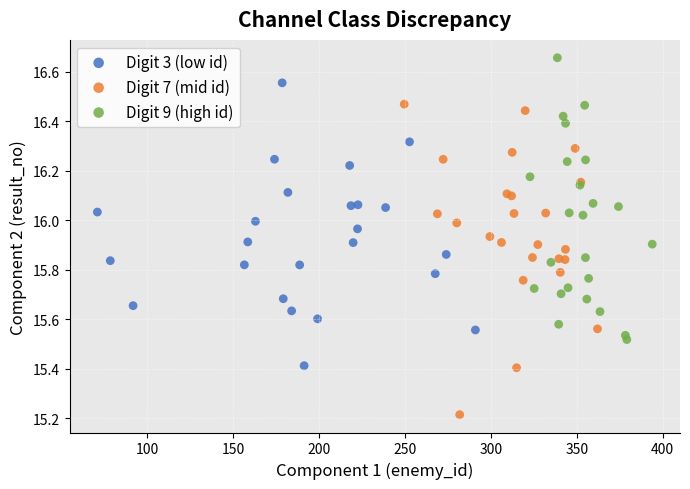

Which series reaches the minimum Y coordinate?

Digit 7 (mid id)